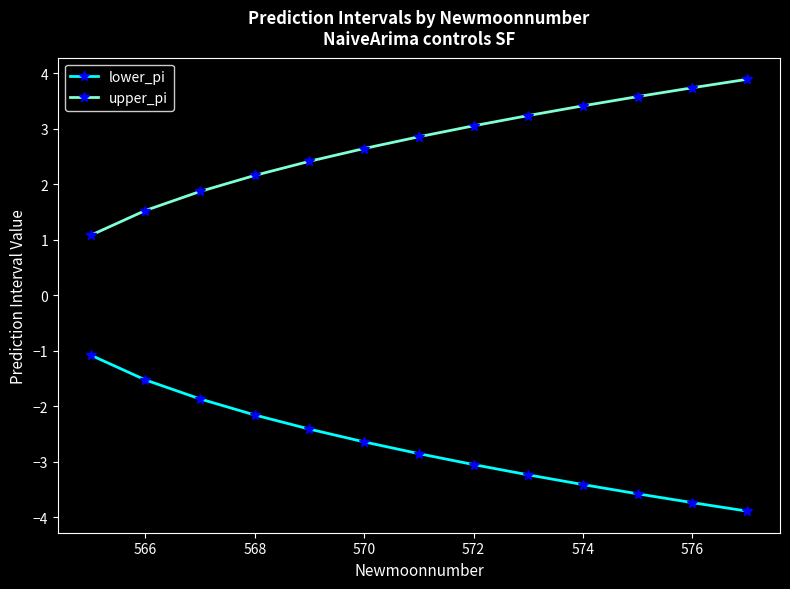

What is the value of the lower_pi point at the 10th from the left?

-3.4